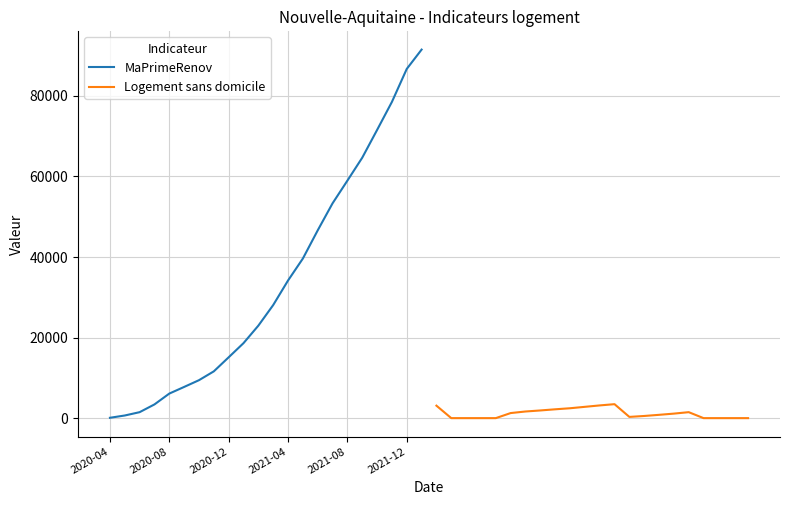

What is the value of the MaPrimeRenov point at the 9th from the left?

15096